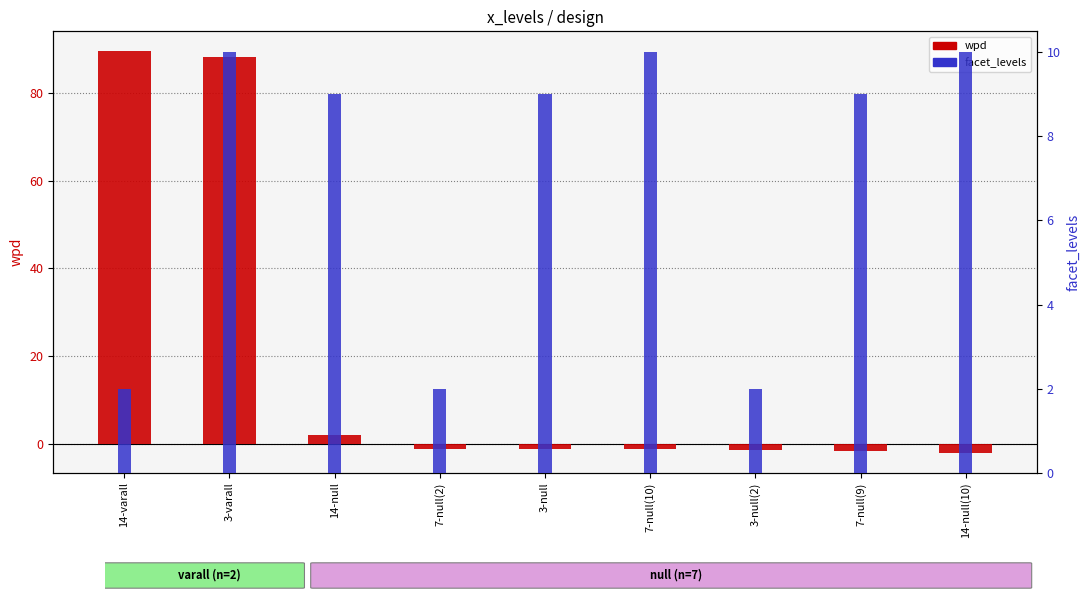

Is it true that wpd equals 88.3 at 3-varall?

True